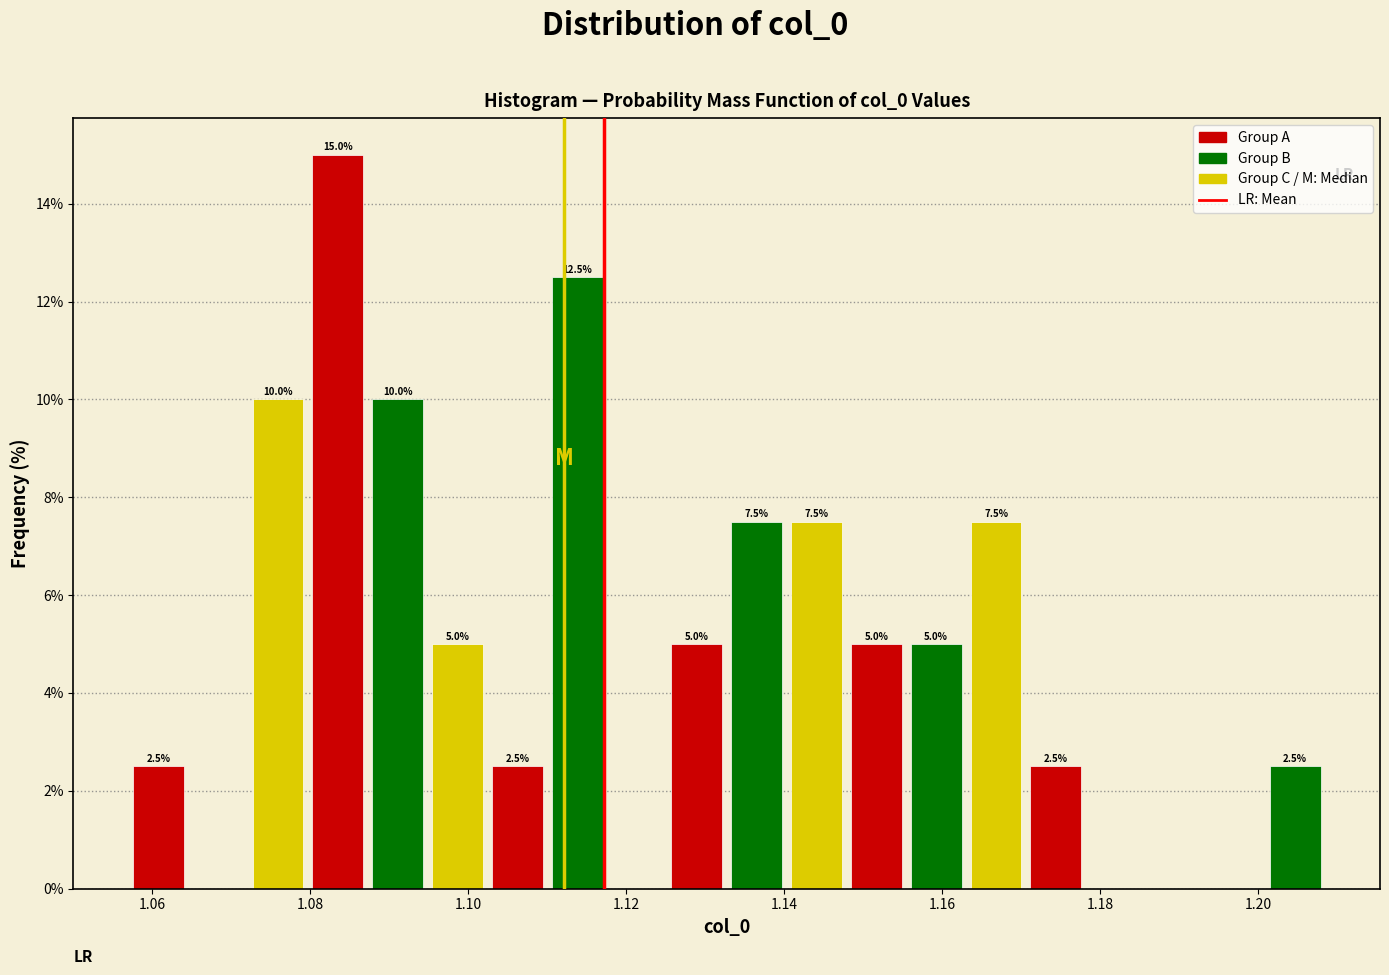

Read against the x-axis, roughly where is the centre of the tallest bar?

1.084